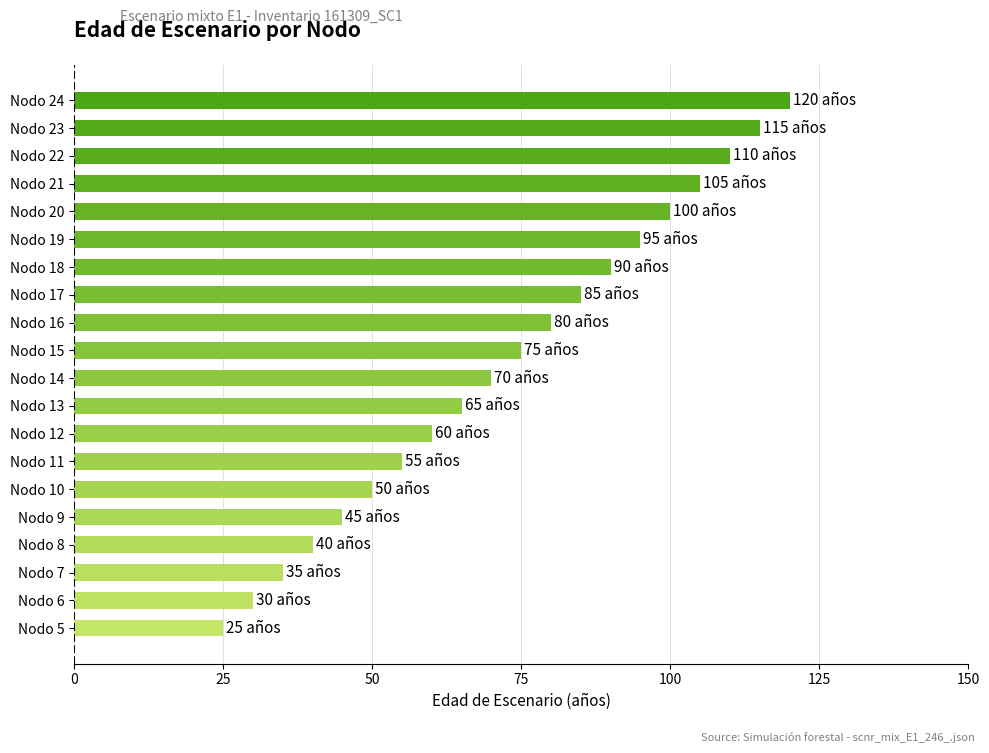

True or false: the data shows 105 at Nodo 21.

True